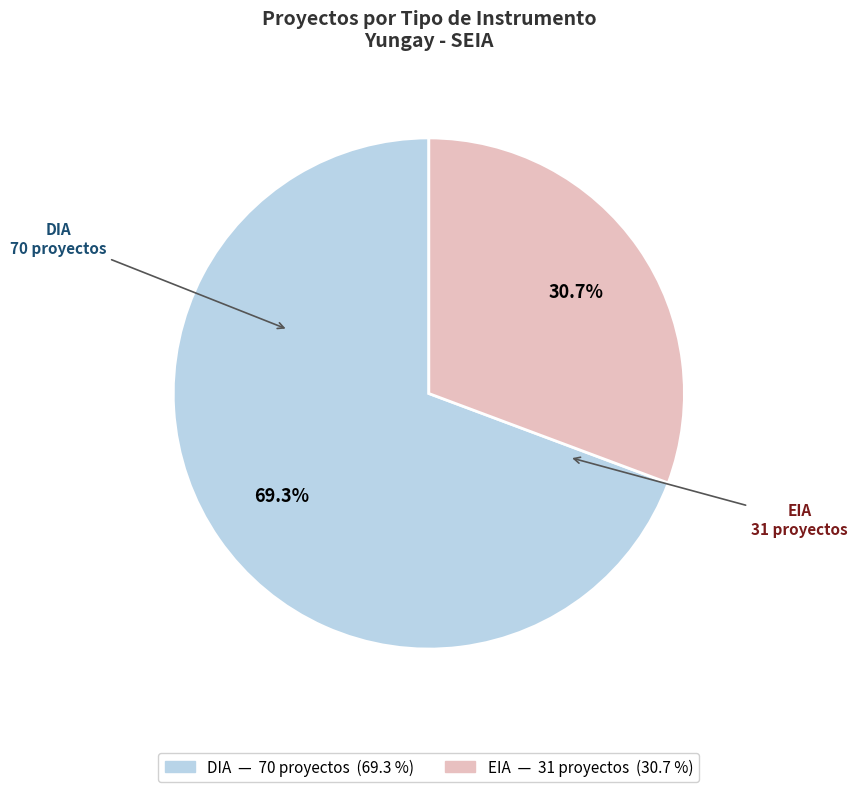

To the nearest percent, what is the combined percentage of EIA and DIA?

100%